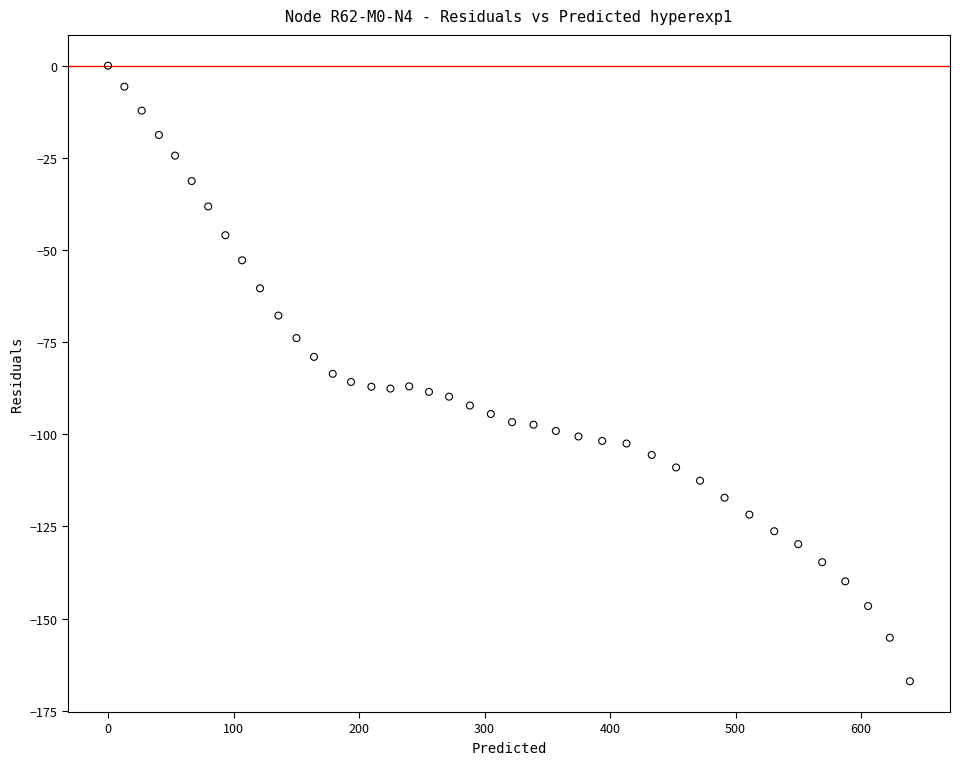

What is the range of X values (max minus min)?

638.9